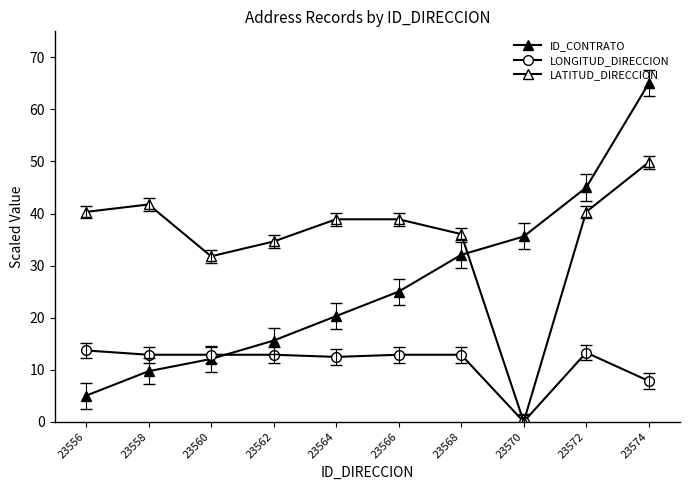

What is the spread (max minus min) of values at 23560?

19.7